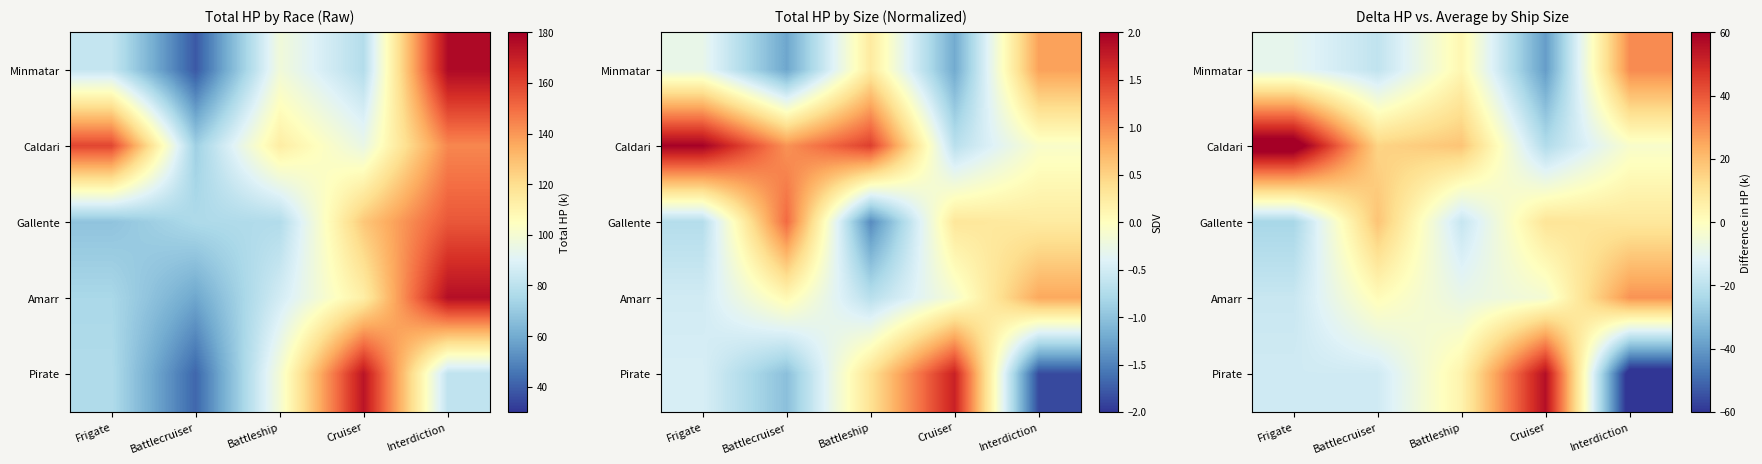

Read the Amarr value at Battleship.

-8.5